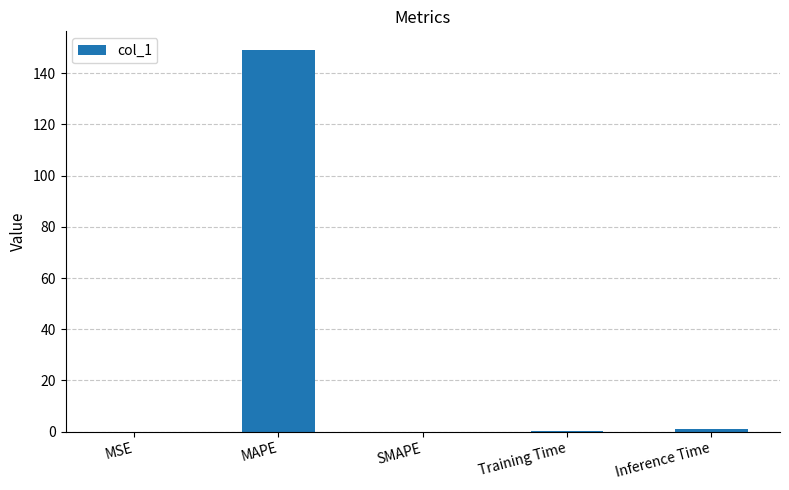

The value at SMAPE is -89.3. True or false?

False